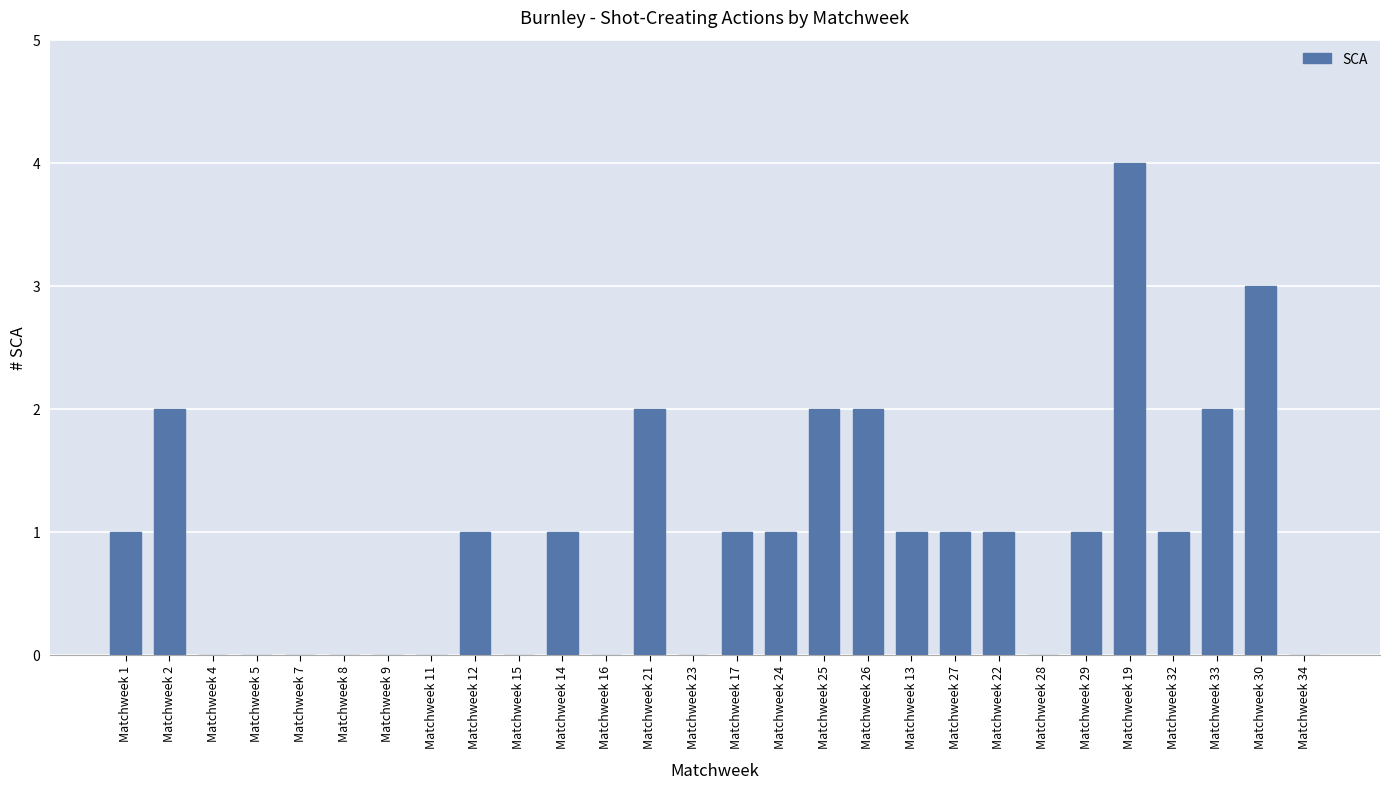

What is the approximate value at Matchweek 1?

1